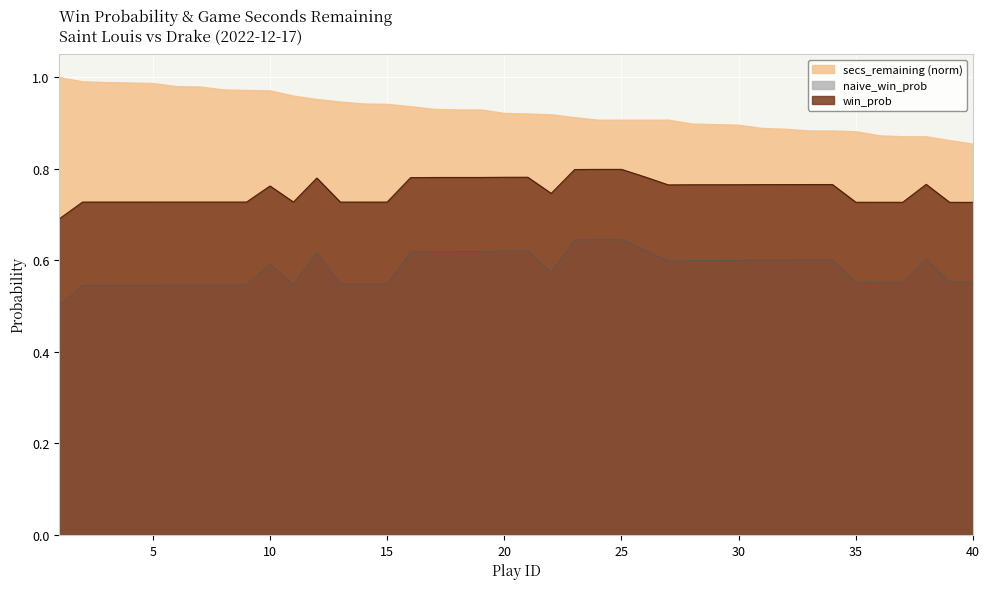

List the series in order of their overall mean, highest first.

secs_remaining (norm), win_prob, naive_win_prob